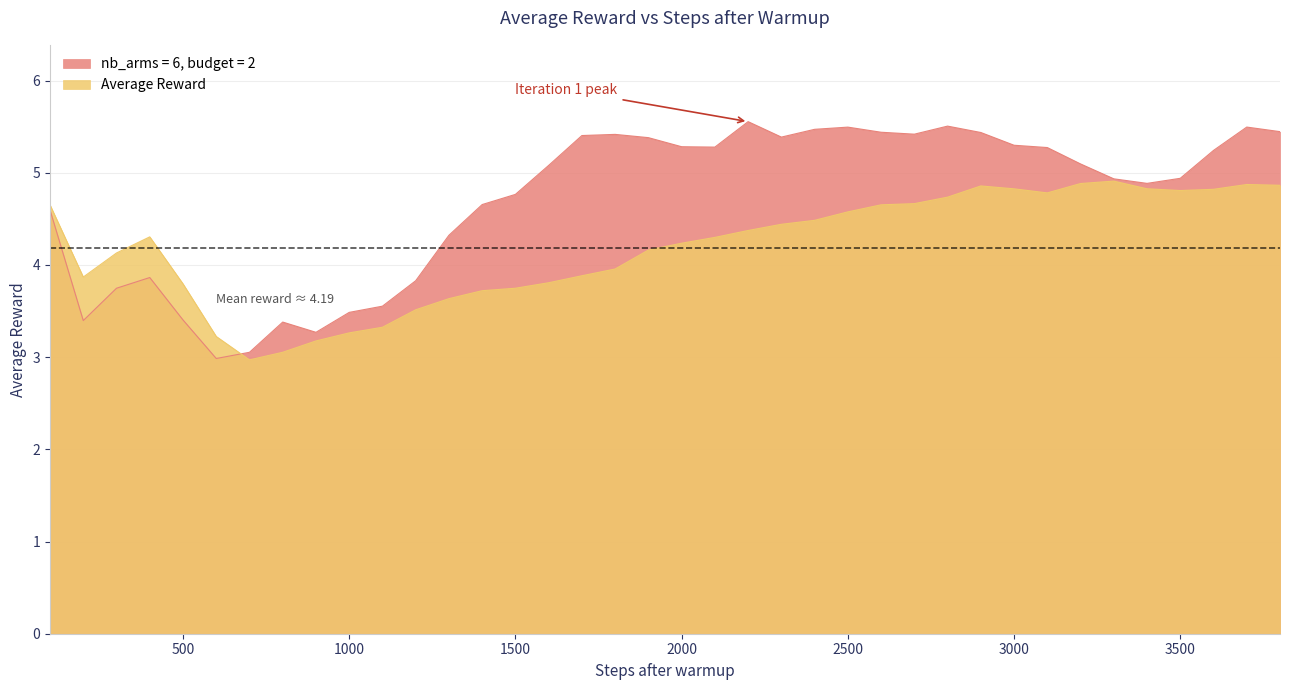

Reading left to right, list all the values displayed in this chart.

nb_arms = 6, budget = 2: 100=4.6	200=3.4	300=3.7	400=3.9	500=3.4	600=3.0	700=3.1	800=3.4	900=3.3	1000=3.5	1100=3.6	1200=3.8	1300=4.3	1400=4.7	1500=4.8	1600=5.1	1700=5.4	1800=5.4	1900=5.4	2000=5.3	2100=5.3	2200=5.6	2300=5.4	2400=5.5	2500=5.5	2600=5.4	2700=5.4	2800=5.5	2900=5.4	3000=5.3	3100=5.3	3200=5.1	3300=4.9	3400=4.9	3500=4.9	3600=5.2	3700=5.5	3800=5.4
Average Reward: 100=4.7	200=3.9	300=4.1	400=4.3	500=3.8	600=3.2	700=3.0	800=3.1	900=3.2	1000=3.3	1100=3.3	1200=3.5	1300=3.6	1400=3.7	1500=3.7	1600=3.8	1700=3.9	1800=4.0	1900=4.2	2000=4.2	2100=4.3	2200=4.4	2300=4.4	2400=4.5	2500=4.6	2600=4.7	2700=4.7	2800=4.7	2900=4.9	3000=4.8	3100=4.8	3200=4.9	3300=4.9	3400=4.8	3500=4.8	3600=4.8	3700=4.9	3800=4.9